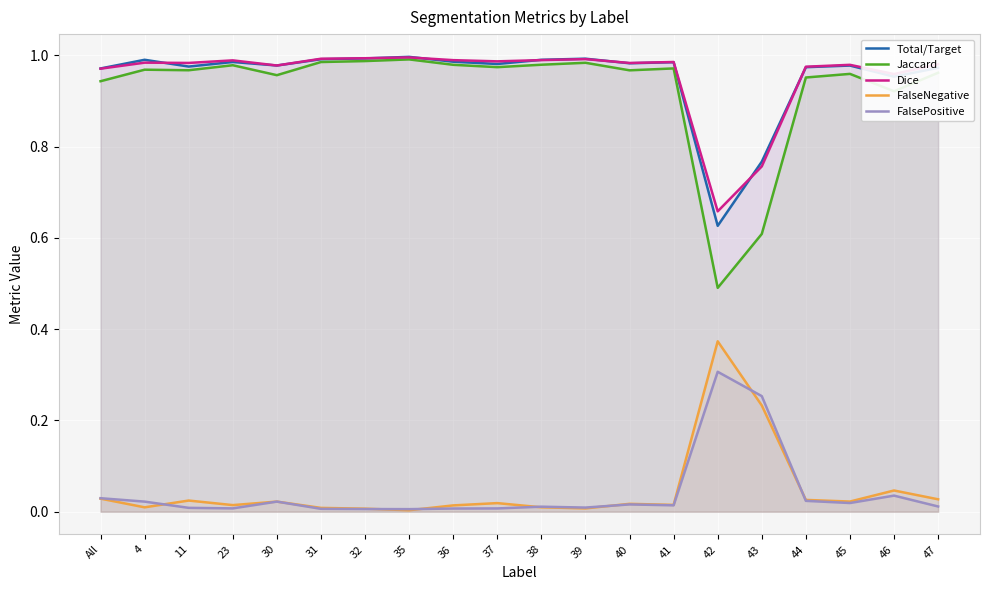

What is the difference between the maximum and minimum values in the FalsePositive series?

0.3